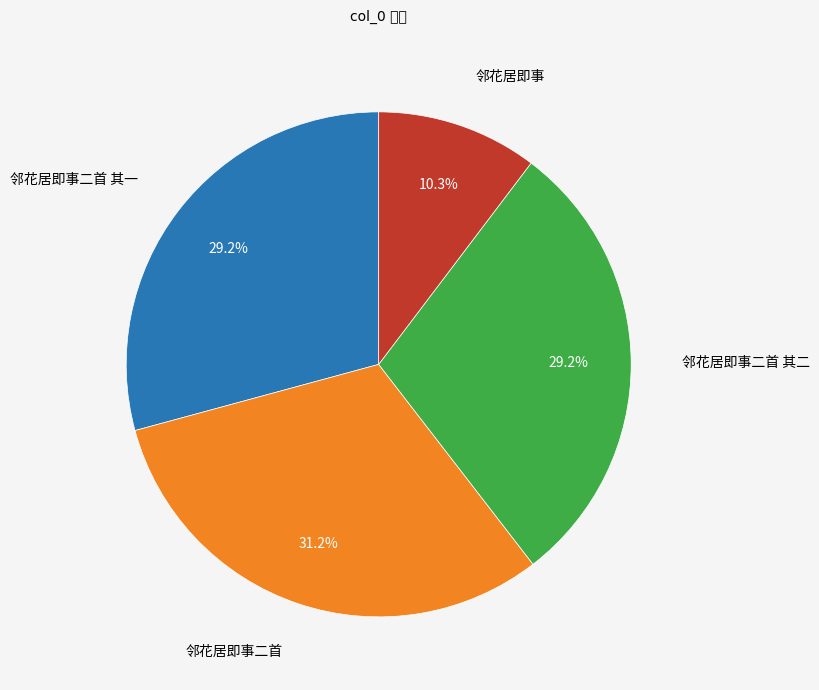

What percentage is the 邻花居即事二首 其二 slice, to the nearest percent?

29%